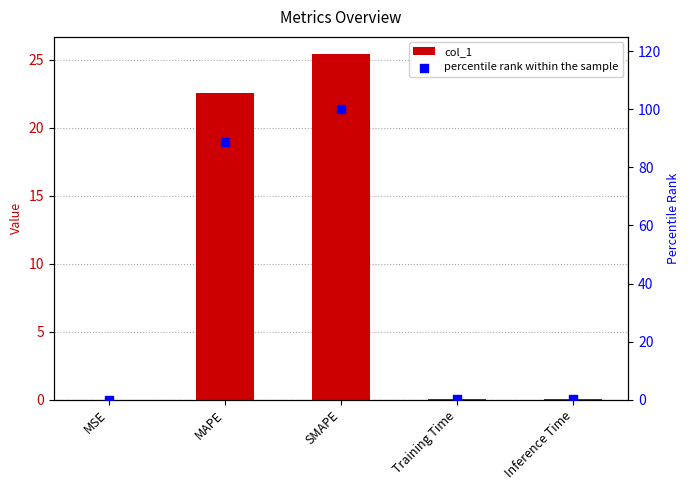

What are all the series names shown in the legend?

col_1, percentile rank within the sample